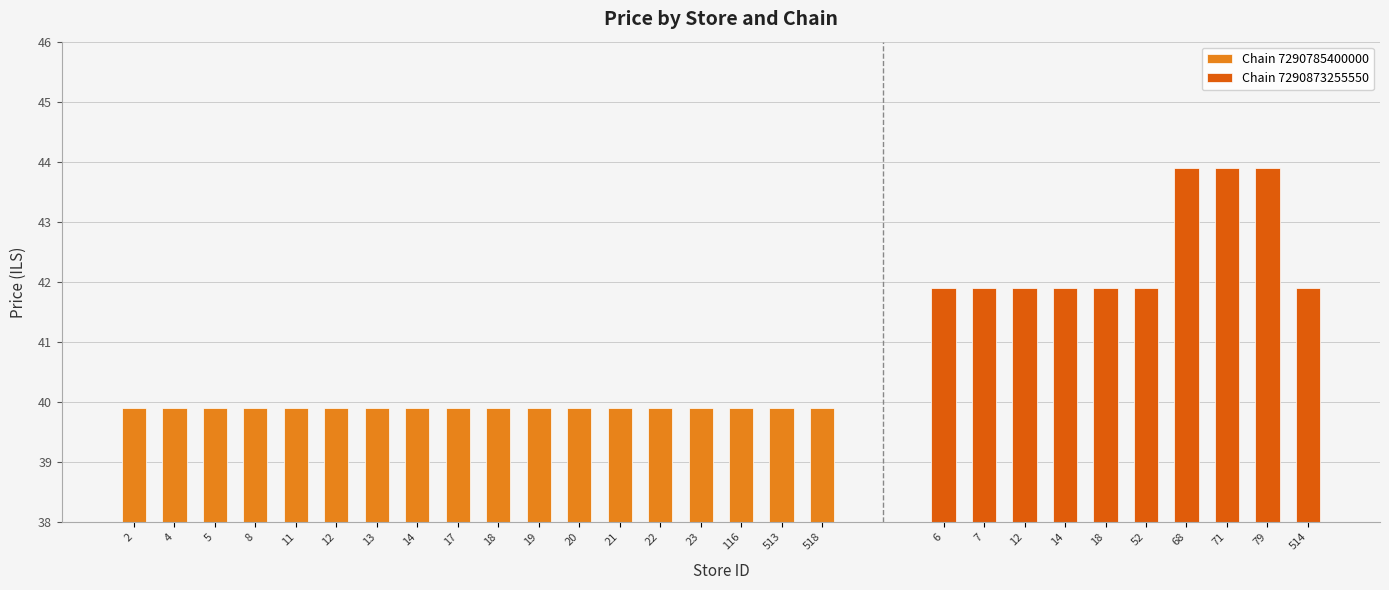

How many Chain 7290873255550 values are between 41 and 43?

7